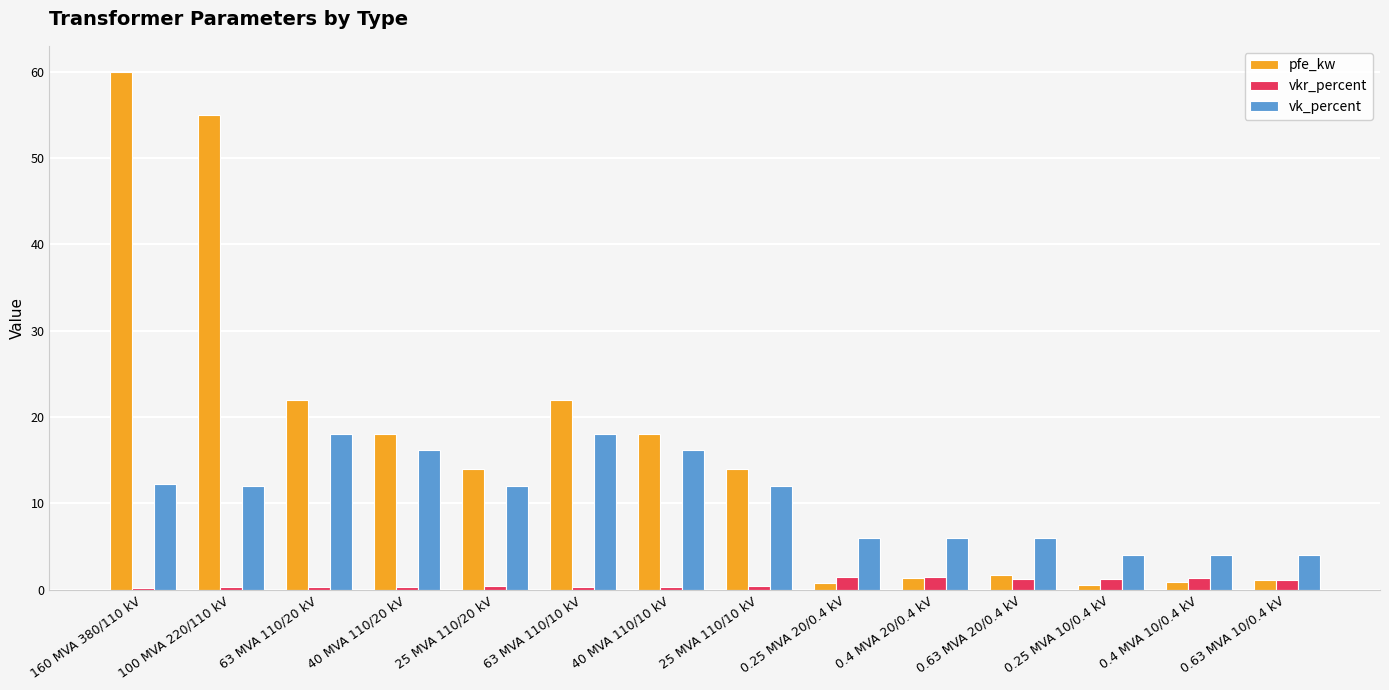

What is the approximate value of vkr_percent at 40 MVA 110/10 kV?

0.3